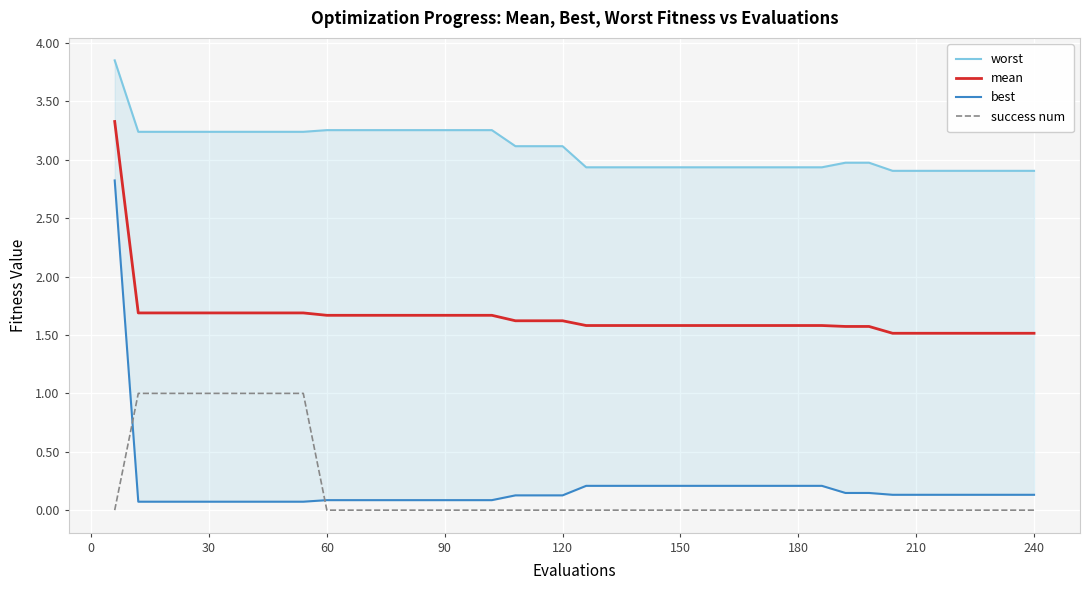

How many success num values are between 0 and 1?

40